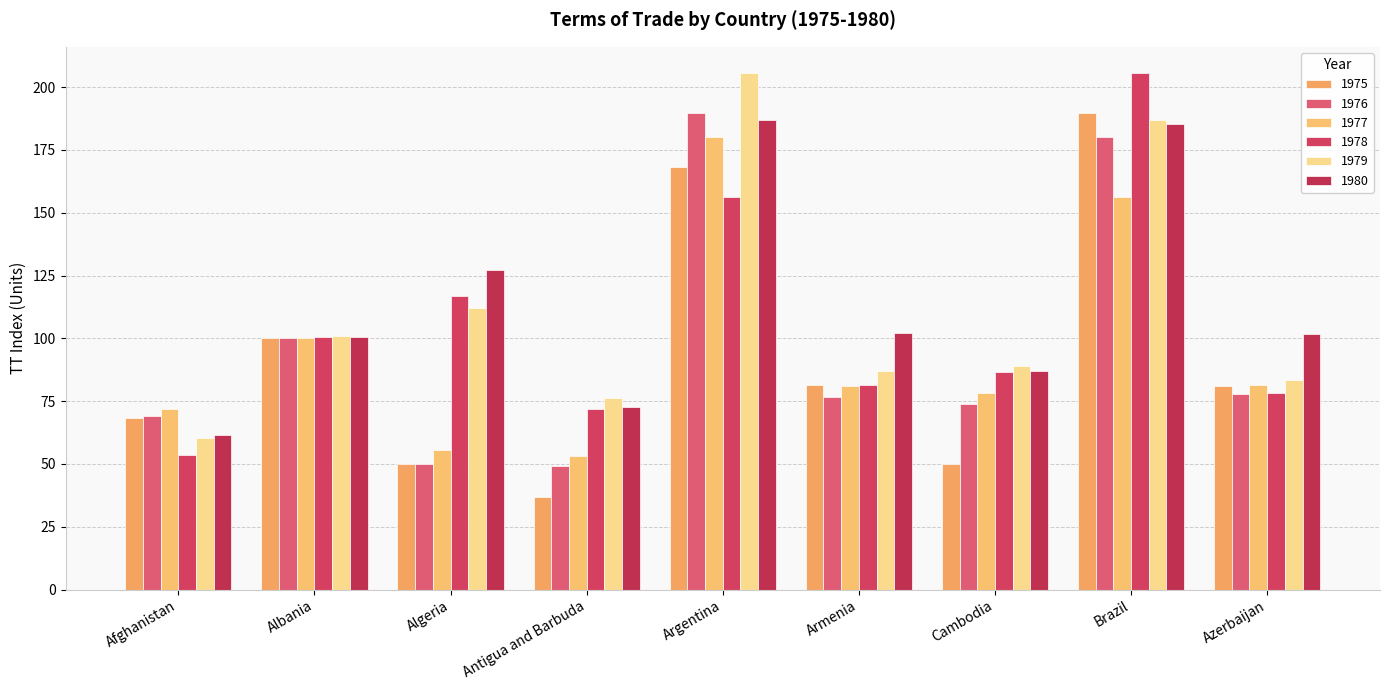

Which series has the widest spread of values?

1975